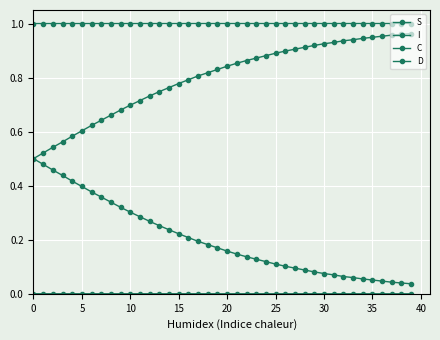

True or false: D and S intersect in this chart.

False